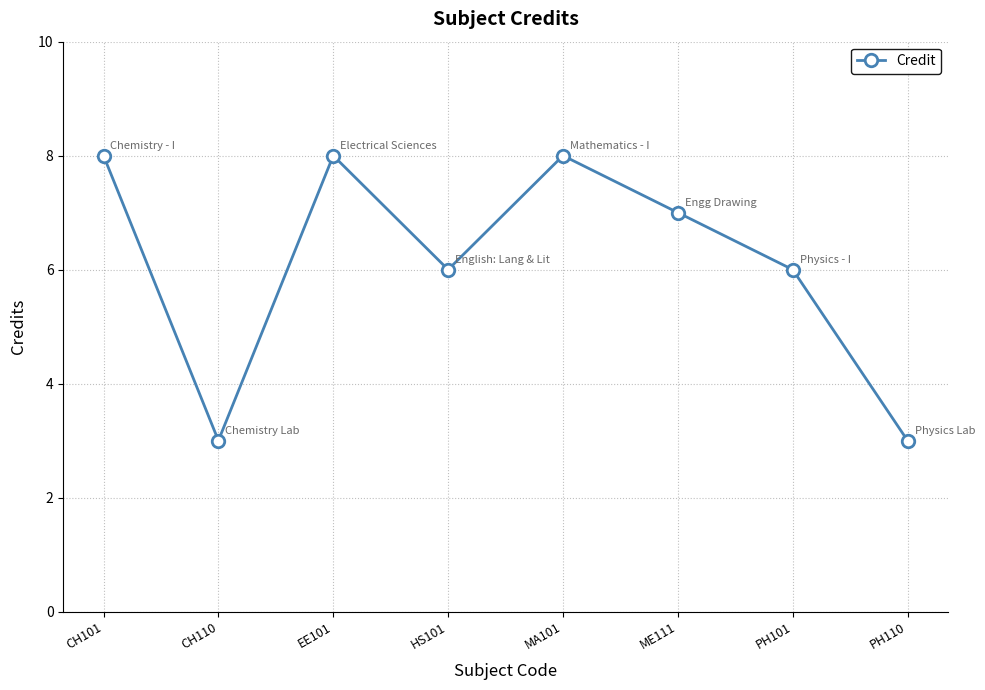

True or false: the data shows 6 at HS101.

True